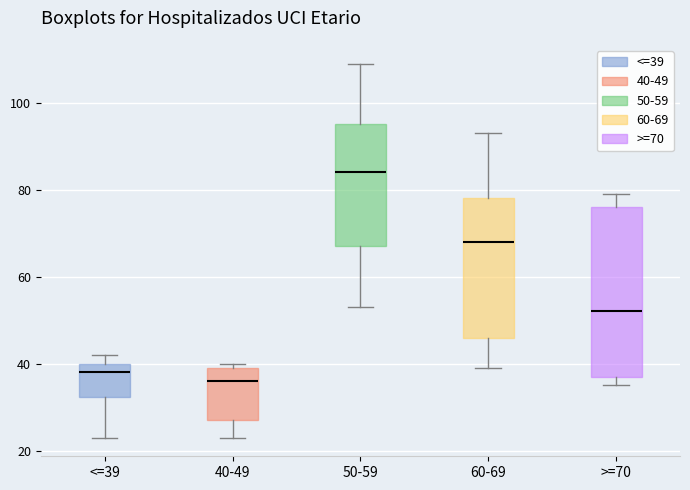

Which box is the tallest, from its lower edge to its upper edge?

>=70